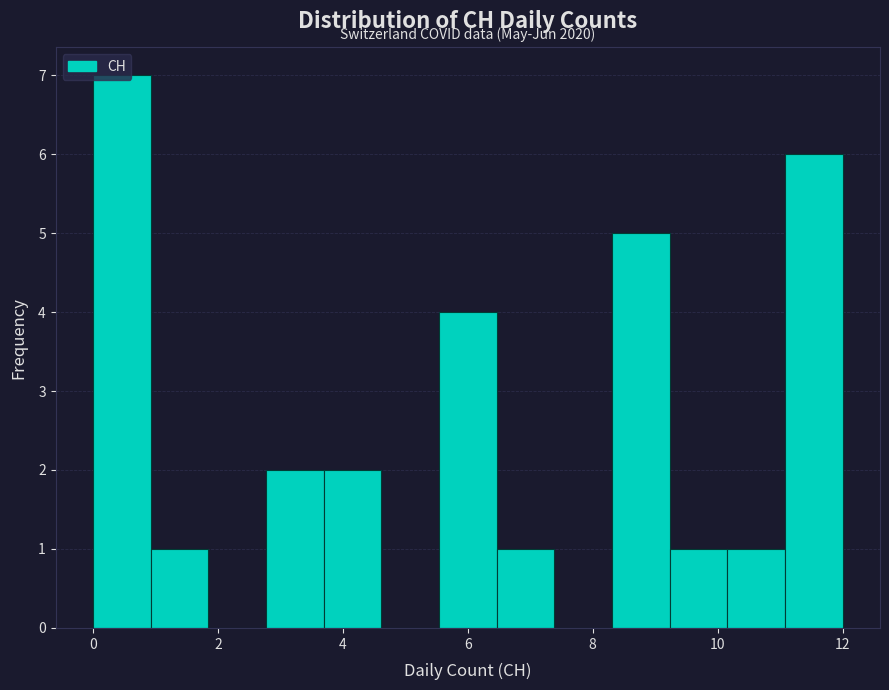

Over which range of the x-axis is the bar tallest?

0.0 to 1.0